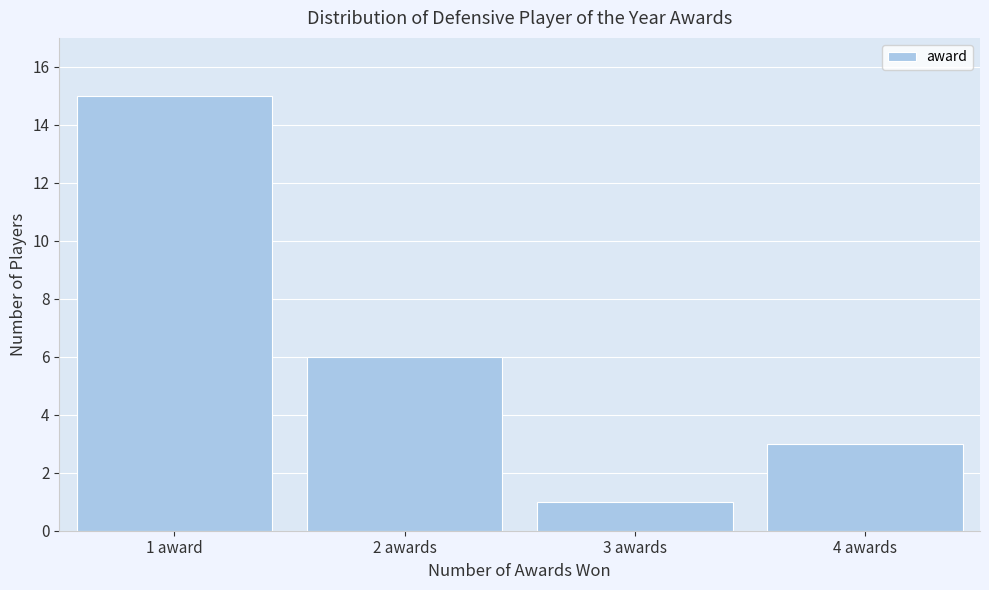

Reading left to right, transcribe all the data shown in this chart.

1 award=15	2 awards=6	3 awards=1	4 awards=3